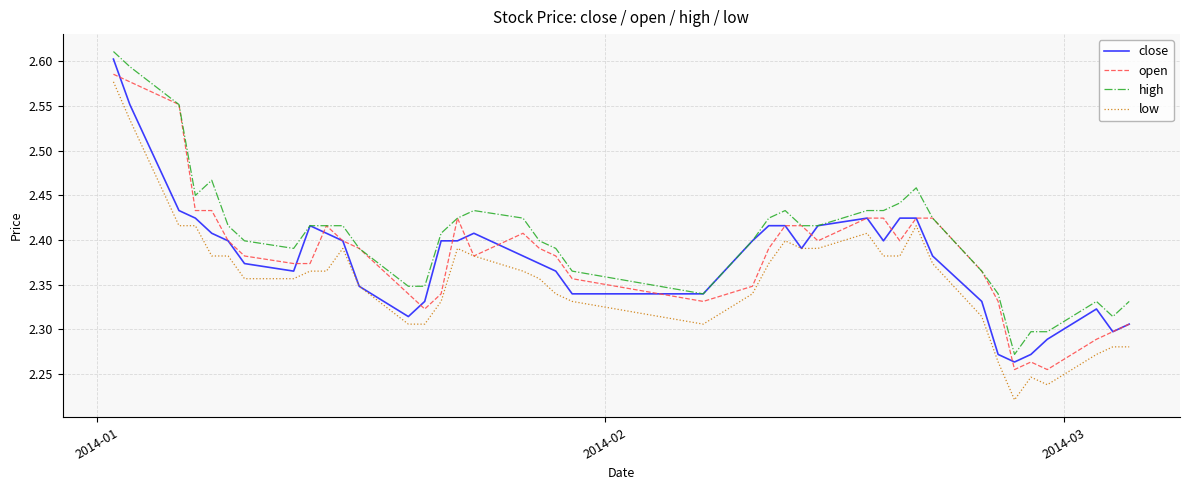

Which series has the largest total across all categories?

high